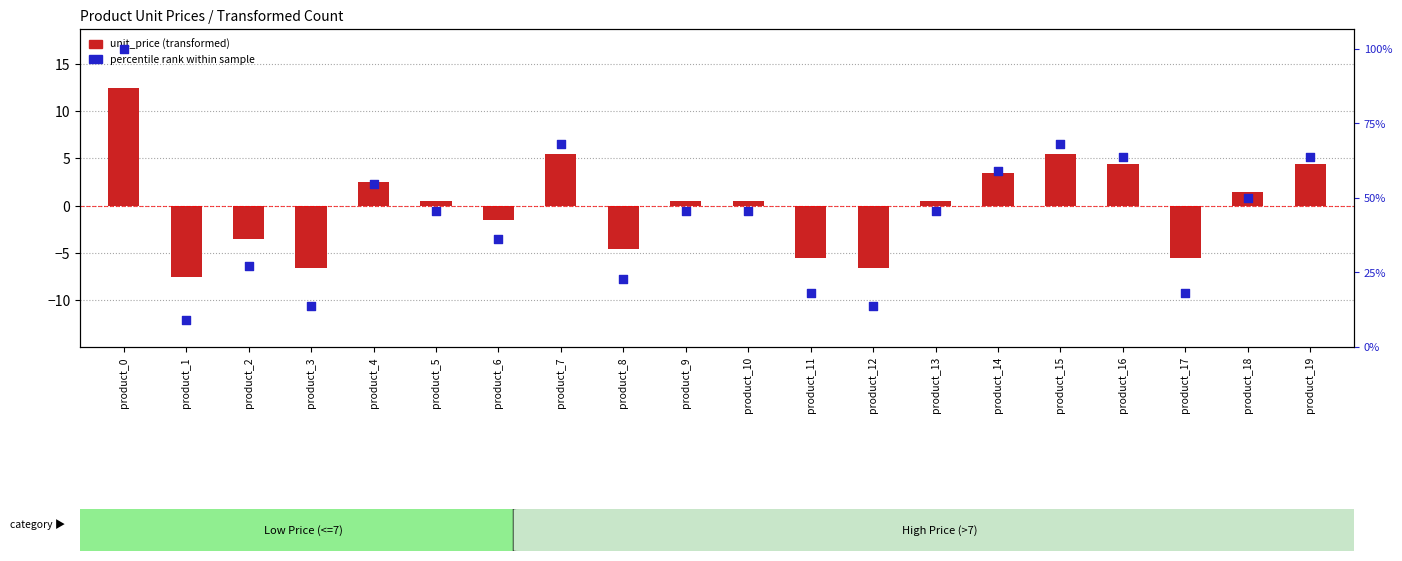

Which series has the widest spread of Y values?

unit_price (transformed)